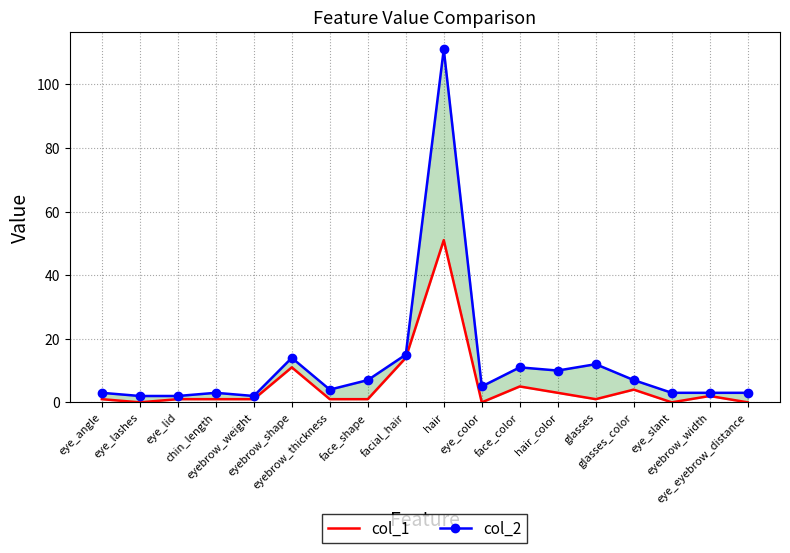

How many data points in col_2 are above 5?

8